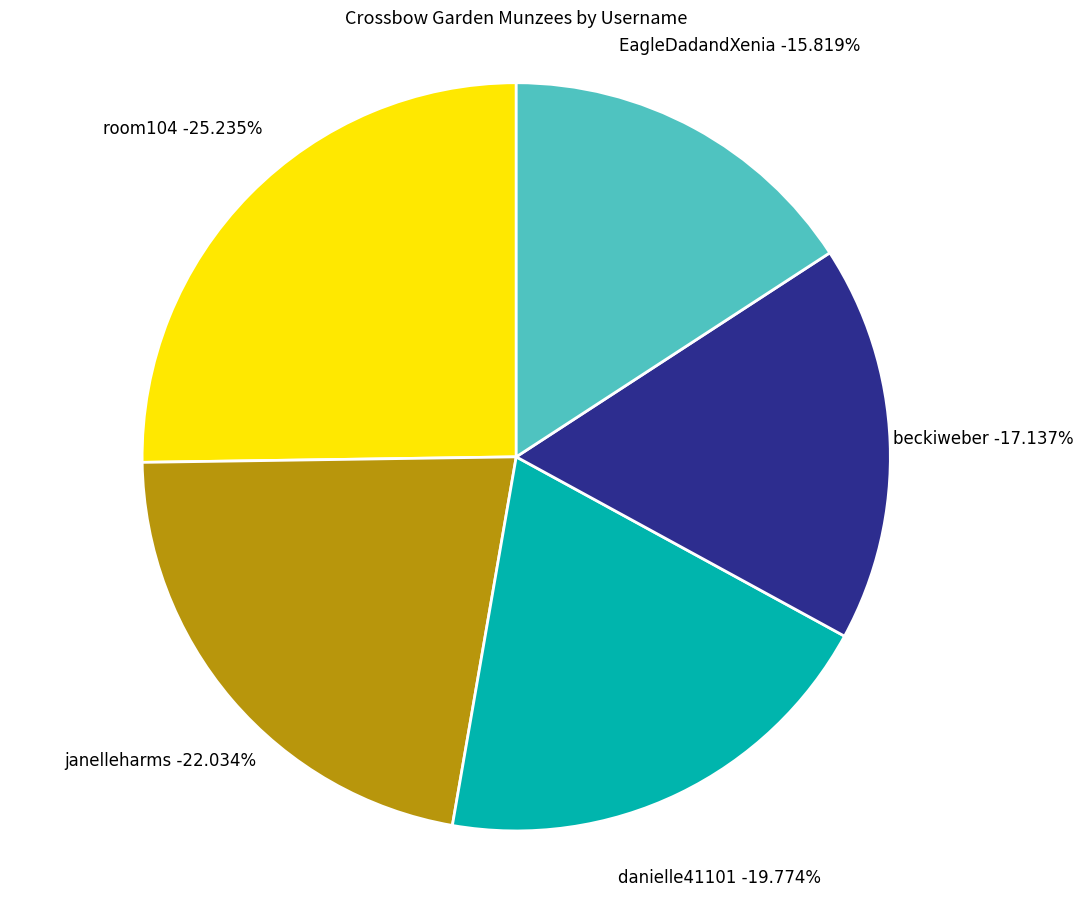

Does roughdraft represent more than half of the total?

No